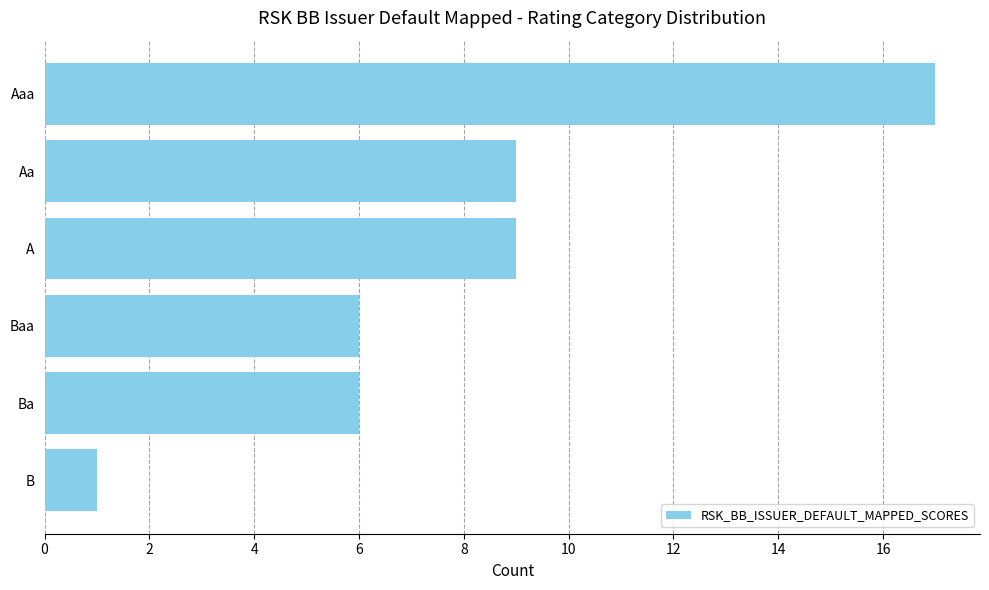

What is the label of the 4th bar from the top?

Baa